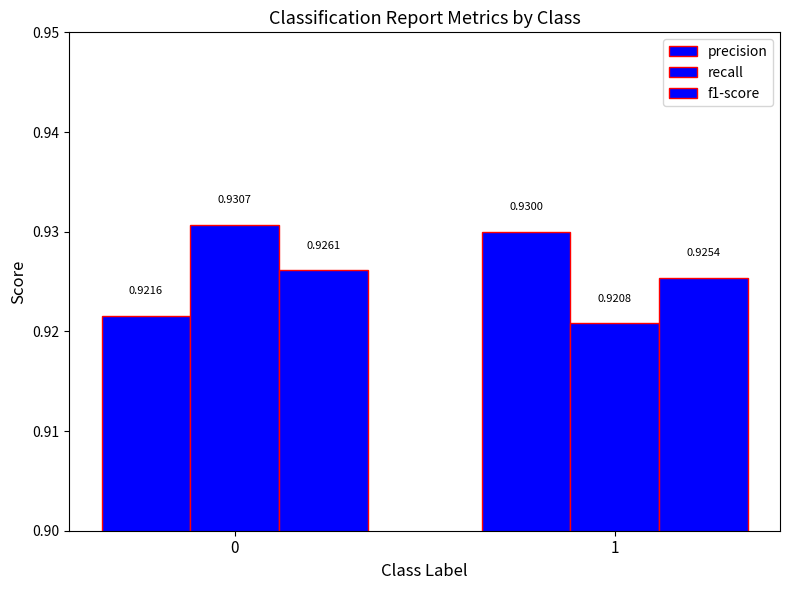

Are the bars horizontal?

No